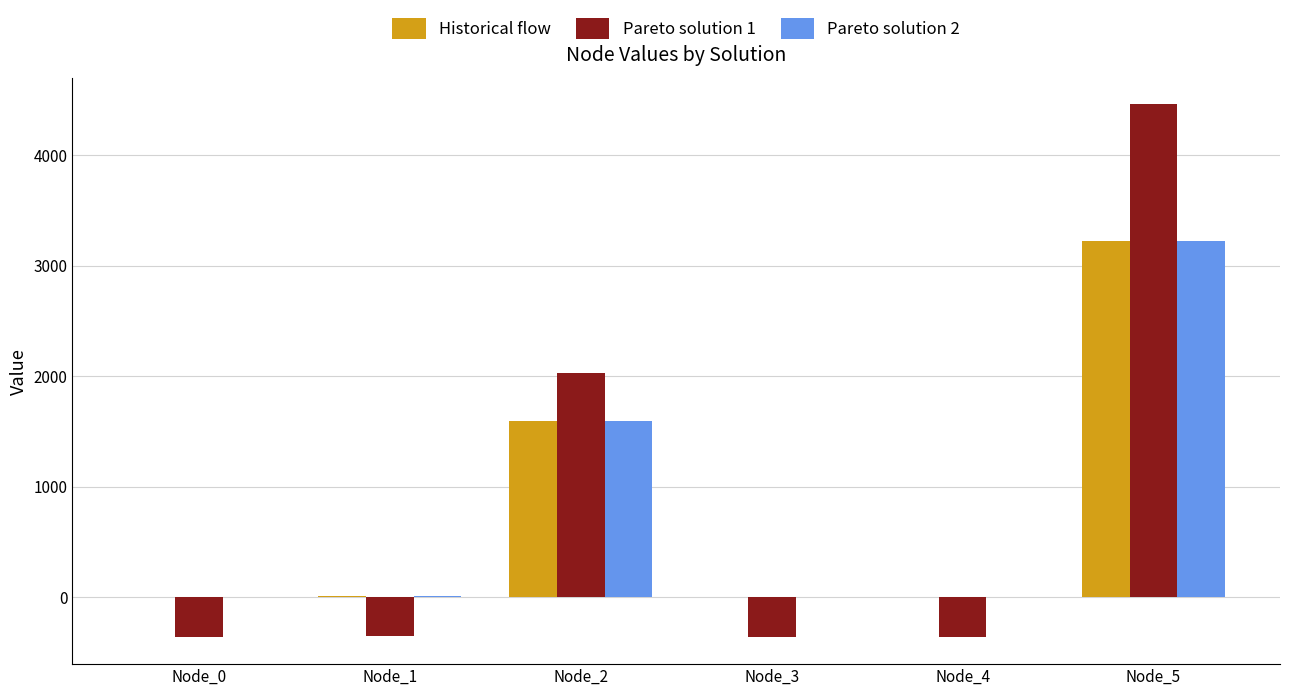

What is the greatest value displayed?

4457.1